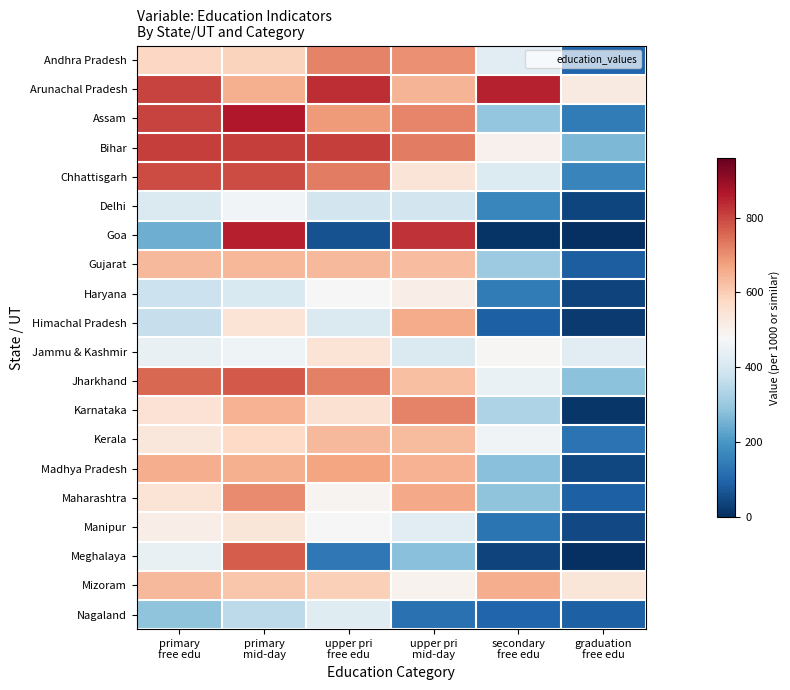

Reading left to right, extract all data points from this chart.

Andhra Pradesh: primary
free edu=581	primary
mid-day=586	upper pri
free edu=718	upper pri
mid-day=700	secondary
free edu=424	graduation
free edu=99
Arunachal Pradesh: primary
free edu=804	primary
mid-day=649	upper pri
free edu=833	upper pri
mid-day=643	secondary
free edu=851	graduation
free edu=523
Assam: primary
free edu=806	primary
mid-day=863	upper pri
free edu=683	upper pri
mid-day=714	secondary
free edu=296	graduation
free edu=143
Bihar: primary
free edu=813	primary
mid-day=812	upper pri
free edu=810	upper pri
mid-day=727	secondary
free edu=501	graduation
free edu=265
Chhattisgarh: primary
free edu=793	primary
mid-day=794	upper pri
free edu=725	upper pri
mid-day=541	secondary
free edu=416	graduation
free edu=162
Delhi: primary
free edu=412	primary
mid-day=467	upper pri
free edu=393	upper pri
mid-day=392	secondary
free edu=165	graduation
free edu=38
Goa: primary
free edu=244	primary
mid-day=854	upper pri
free edu=60	upper pri
mid-day=825	secondary
free edu=9	graduation
free edu=0
Gujarat: primary
free edu=635	primary
mid-day=640	upper pri
free edu=635	upper pri
mid-day=629	secondary
free edu=304	graduation
free edu=83
Haryana: primary
free edu=375	primary
mid-day=405	upper pri
free edu=480	upper pri
mid-day=513	secondary
free edu=146	graduation
free edu=34
Himachal Pradesh: primary
free edu=368	primary
mid-day=544	upper pri
free edu=411	upper pri
mid-day=657	secondary
free edu=89	graduation
free edu=21
Jammu & Kashmir: primary
free edu=444	primary
mid-day=458	upper pri
free edu=545	upper pri
mid-day=410	secondary
free edu=487	graduation
free edu=431
Jharkhand: primary
free edu=754	primary
mid-day=773	upper pri
free edu=723	upper pri
mid-day=625	secondary
free edu=448	graduation
free edu=282
Karnataka: primary
free edu=551	primary
mid-day=647	upper pri
free edu=553	upper pri
mid-day=717	secondary
free edu=333	graduation
free edu=12
Kerala: primary
free edu=534	primary
mid-day=575	upper pri
free edu=637	upper pri
mid-day=630	secondary
free edu=462	graduation
free edu=124
Madhya Pradesh: primary
free edu=656	primary
mid-day=652	upper pri
free edu=670	upper pri
mid-day=647	secondary
free edu=279	graduation
free edu=44
Maharashtra: primary
free edu=546	primary
mid-day=706	upper pri
free edu=492	upper pri
mid-day=662	secondary
free edu=286	graduation
free edu=87
Manipur: primary
free edu=511	primary
mid-day=539	upper pri
free edu=482	upper pri
mid-day=427	secondary
free edu=130	graduation
free edu=47
Meghalaya: primary
free edu=445	primary
mid-day=770	upper pri
free edu=135	upper pri
mid-day=280	secondary
free edu=37	graduation
free edu=1
Mizoram: primary
free edu=637	primary
mid-day=613	upper pri
free edu=594	upper pri
mid-day=495	secondary
free edu=653	graduation
free edu=539
Nagaland: primary
free edu=288	primary
mid-day=356	upper pri
free edu=420	upper pri
mid-day=121	secondary
free edu=100	graduation
free edu=88